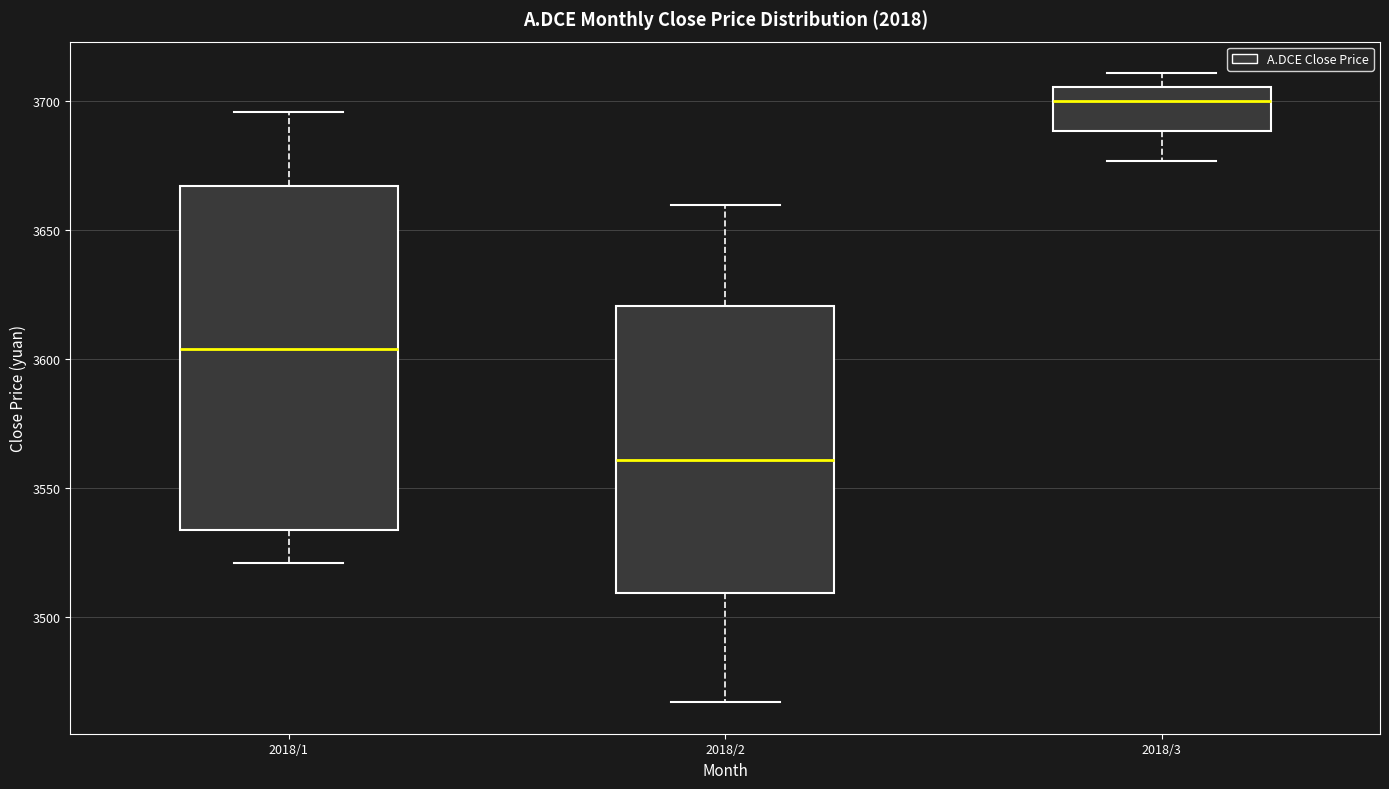

Where is the lower edge of the box for 2018/3 on the y-axis? The values are not printed on the chart, so give them approximately, as read against the axis.

3690